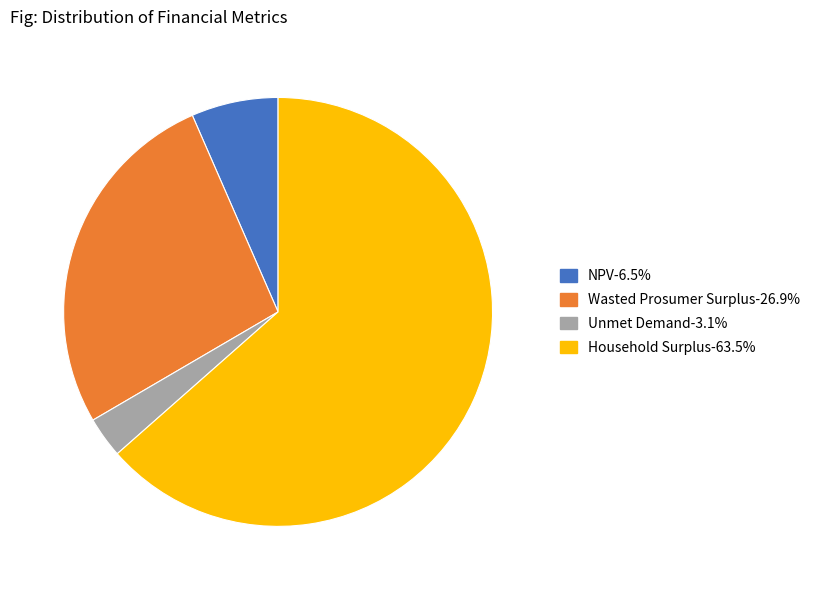

Does any single category account for the majority?

Yes